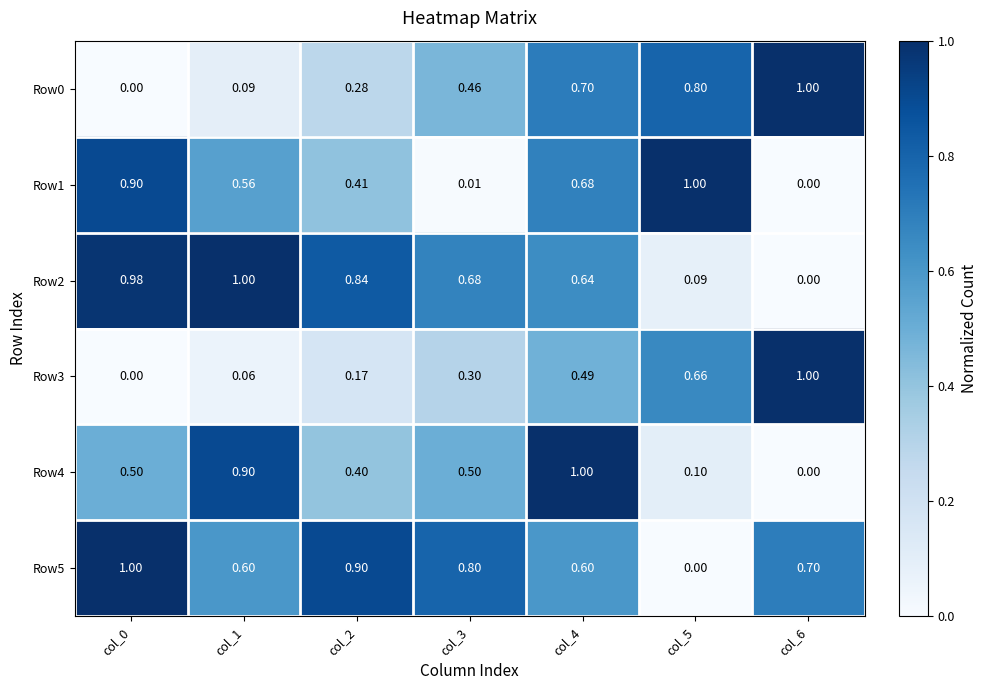

Is the value of Row1 at col_5 greater than the value of Row0 at col_3?

Yes